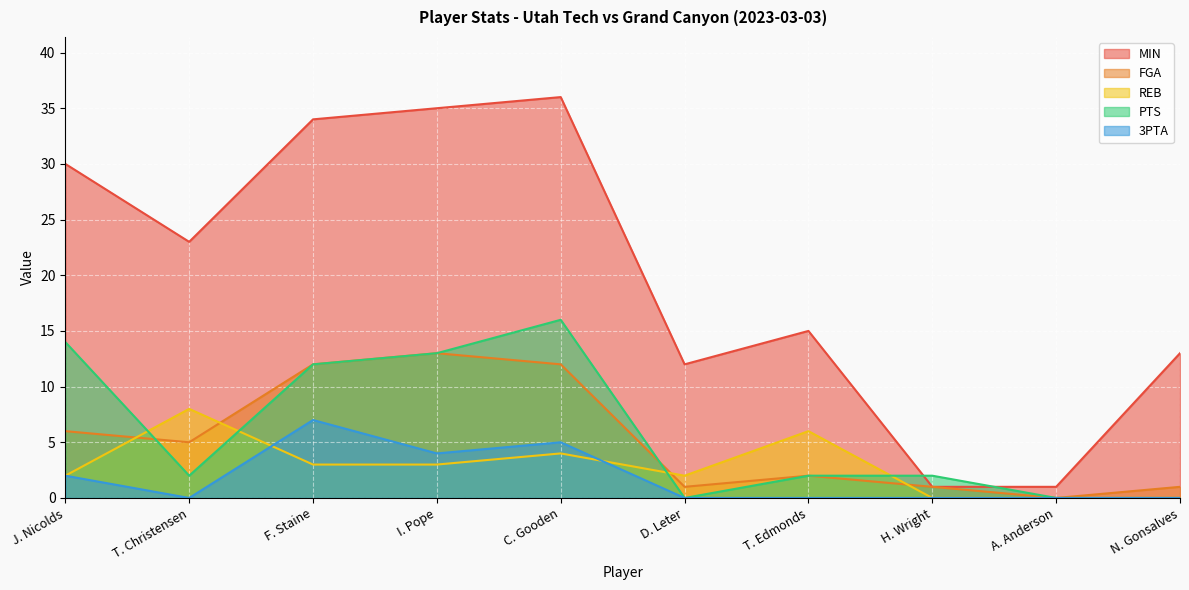

How many data points does each series have?

10